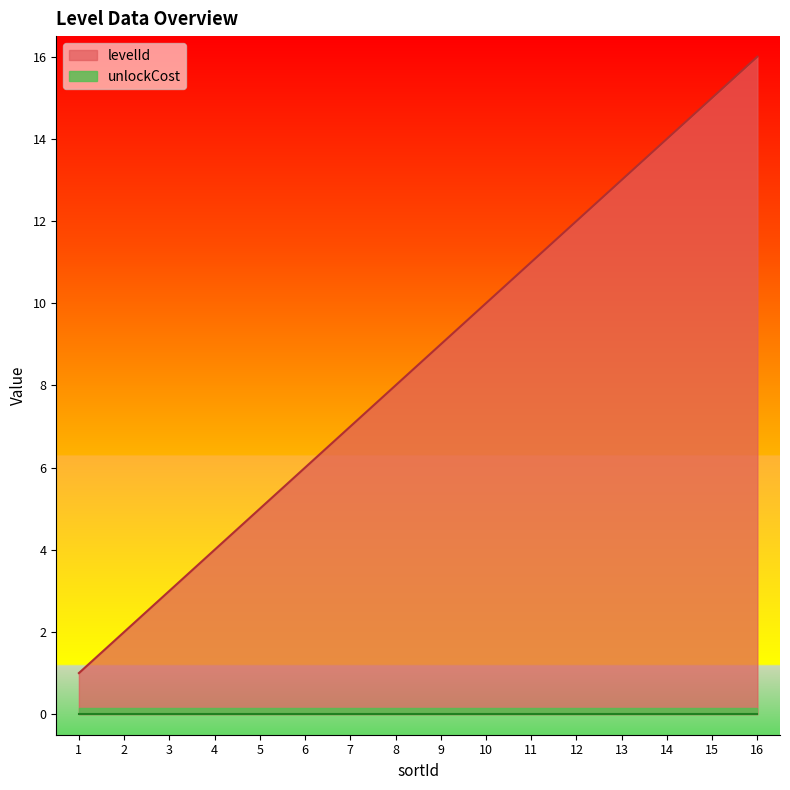

What is the maximum value shown in the chart?

16.0